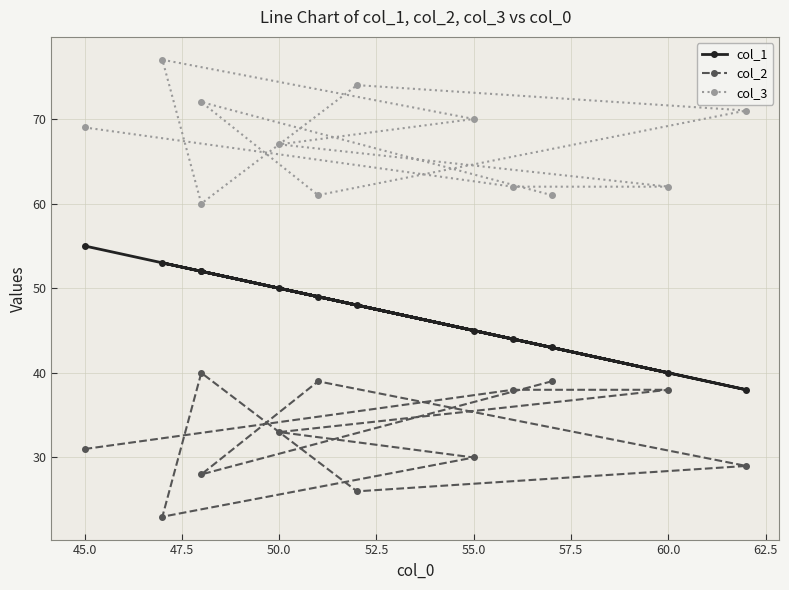

Is the value of col_2 at 45.0 greater than the value of col_1 at 10?

No